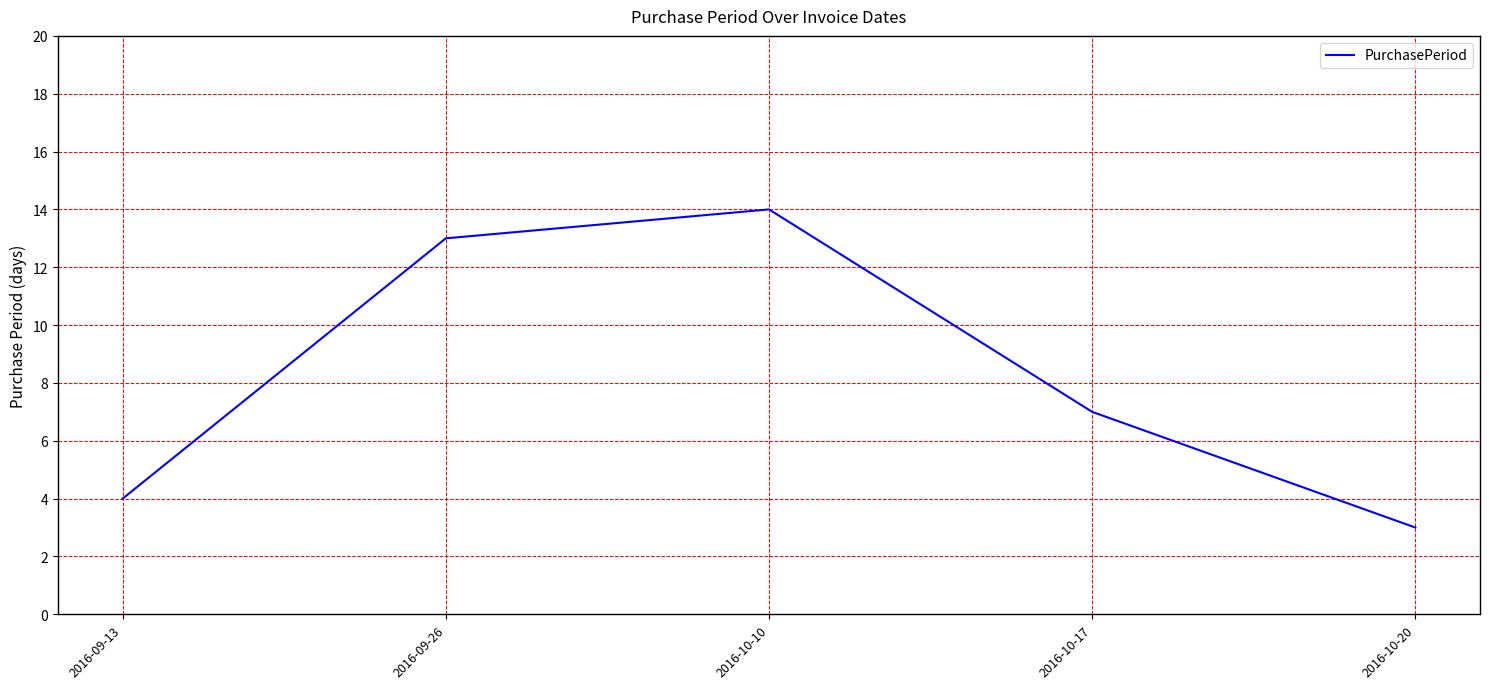

Between 2016-09-26 and 2016-09-13, which is larger?

2016-09-26